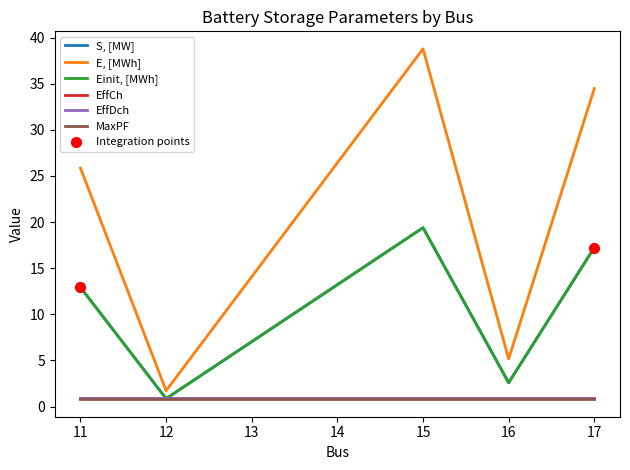

Does the chart have visible grid lines?

No